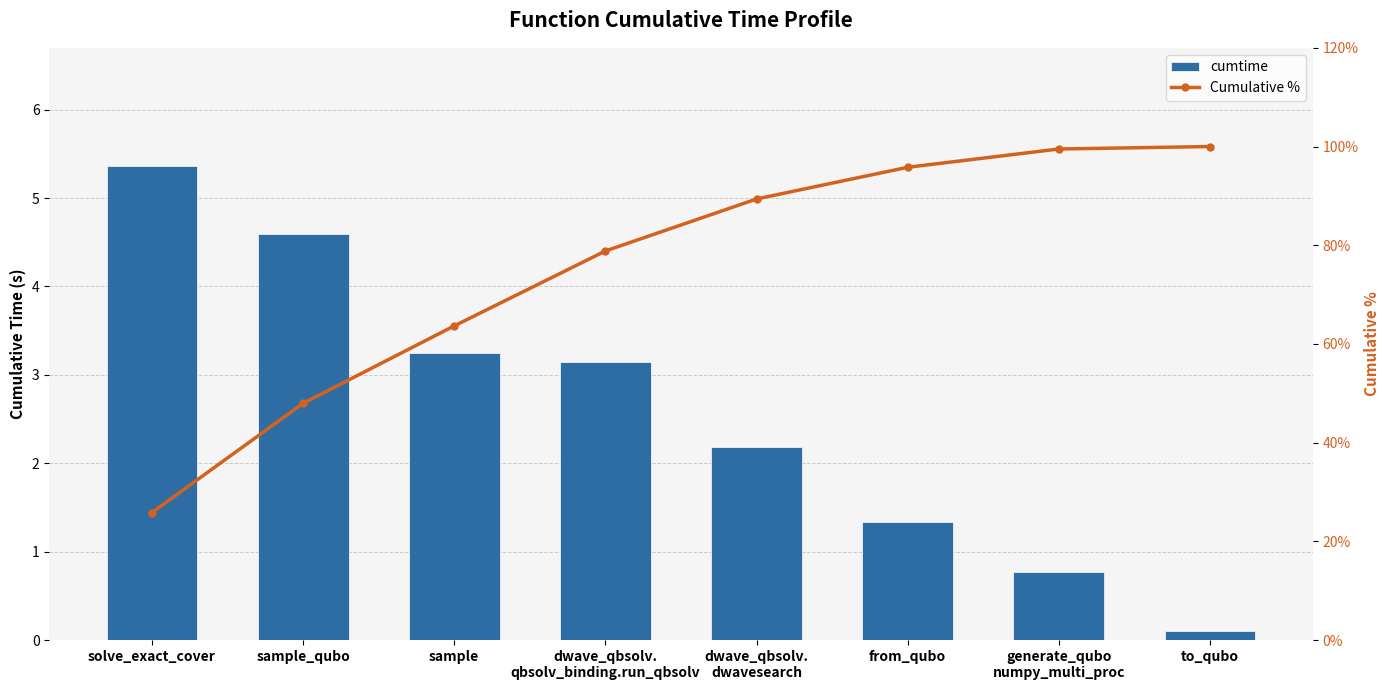

Is the value of Cumulative % at dwave_qbsolv.
dwavesearch greater than the value of cumtime at sample_qubo?

Yes